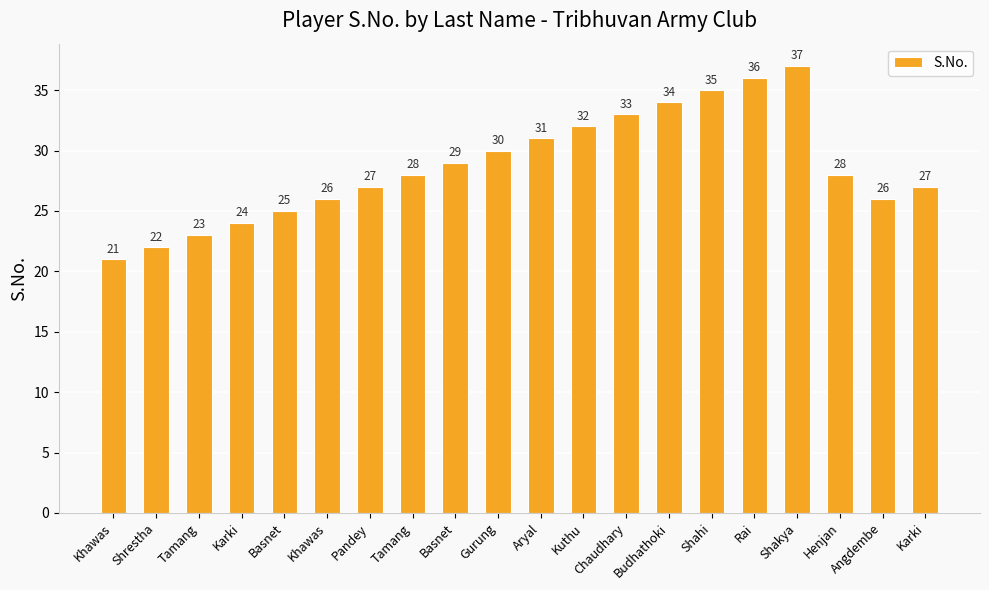

Which category has the lowest value across all series?

Khawas